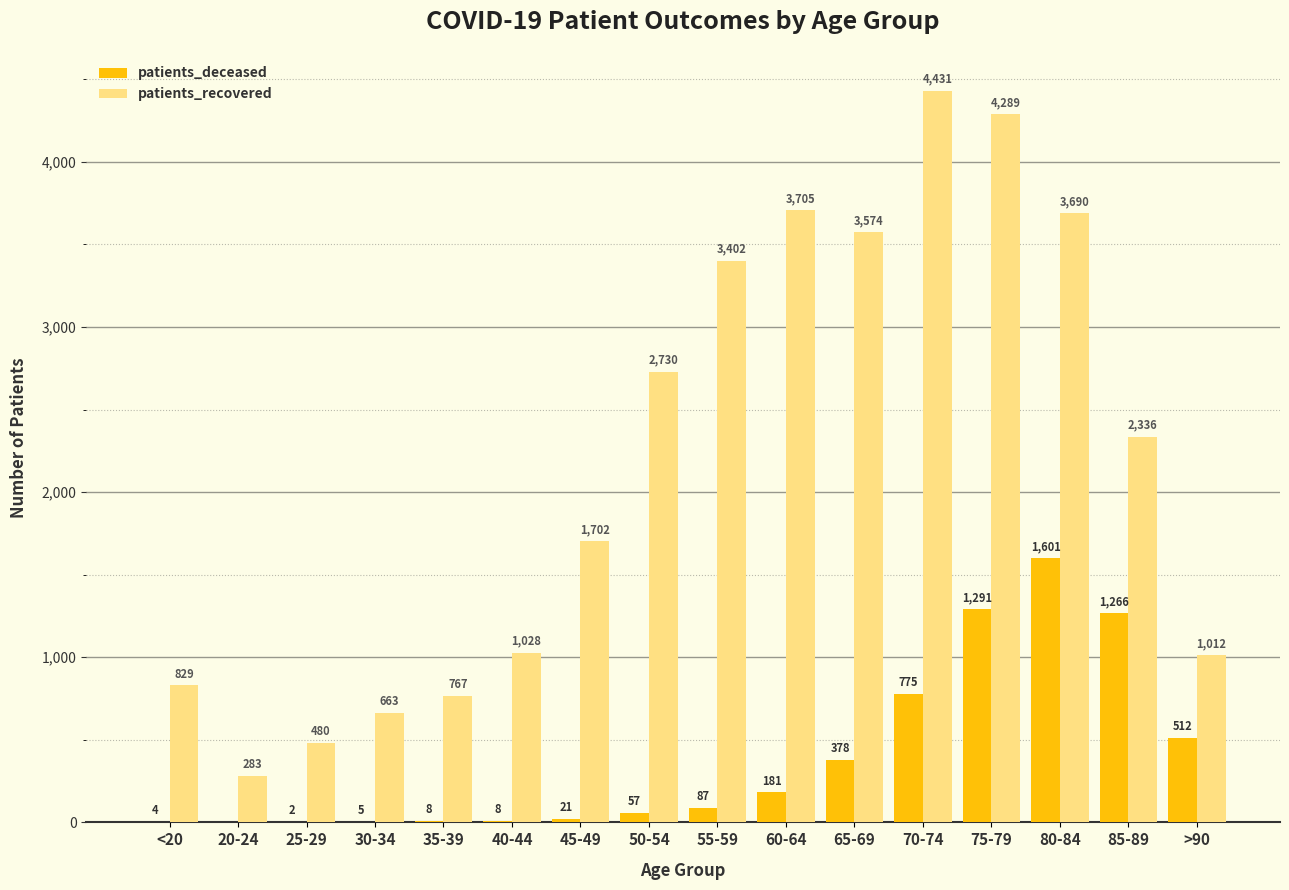

At which category is the sum across all series the highest?

75-79